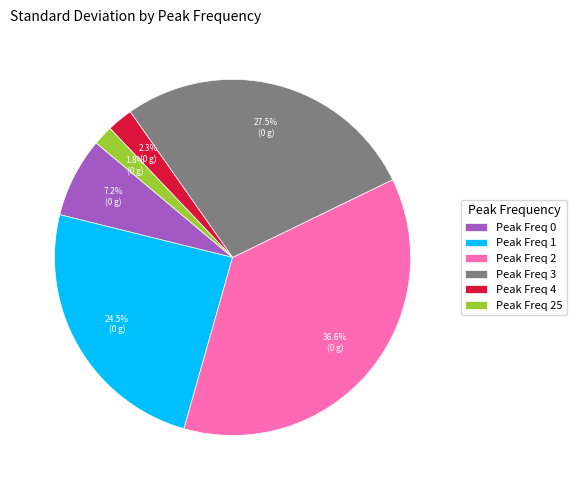

Rank the categories by value from lowest to highest.

Peak Freq 25, Peak Freq 4, Peak Freq 0, Peak Freq 1, Peak Freq 3, Peak Freq 2